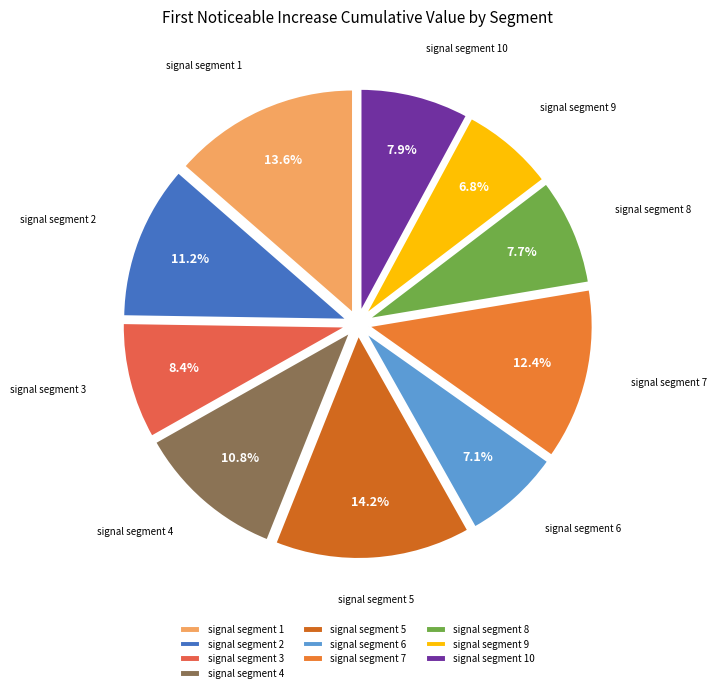

Does any single category account for the majority?

No